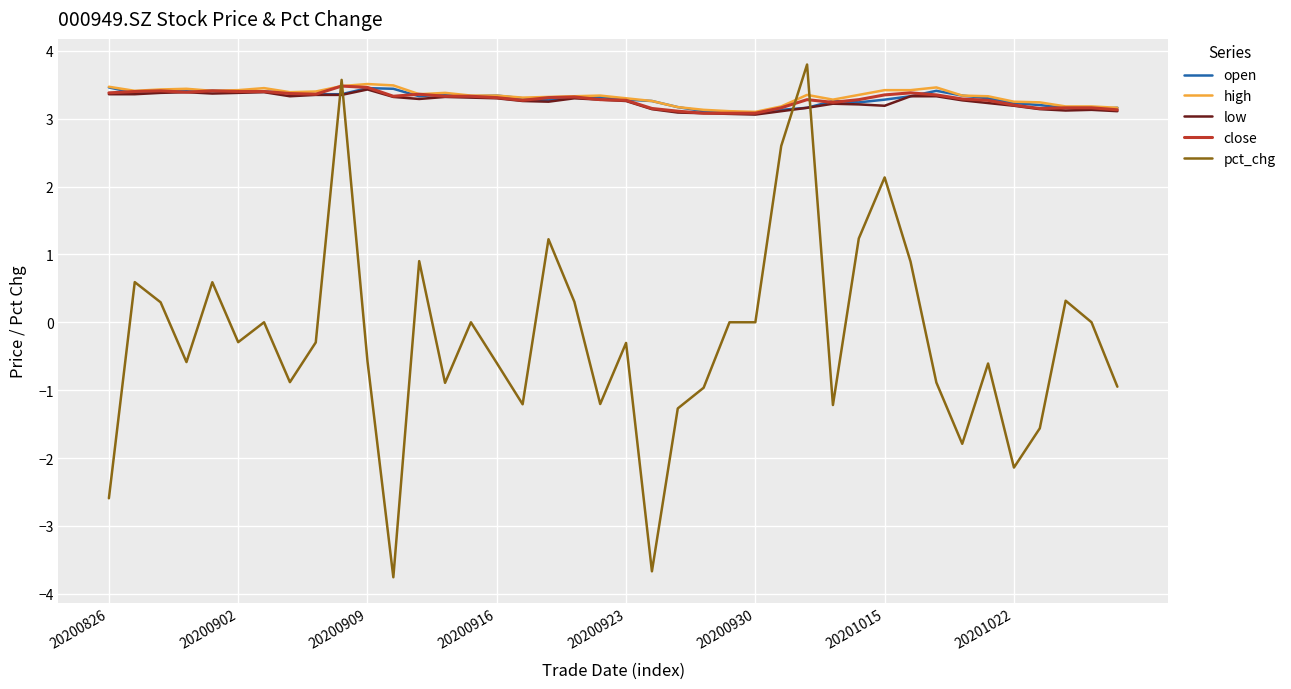

What is the highest value of the low series?

3.4